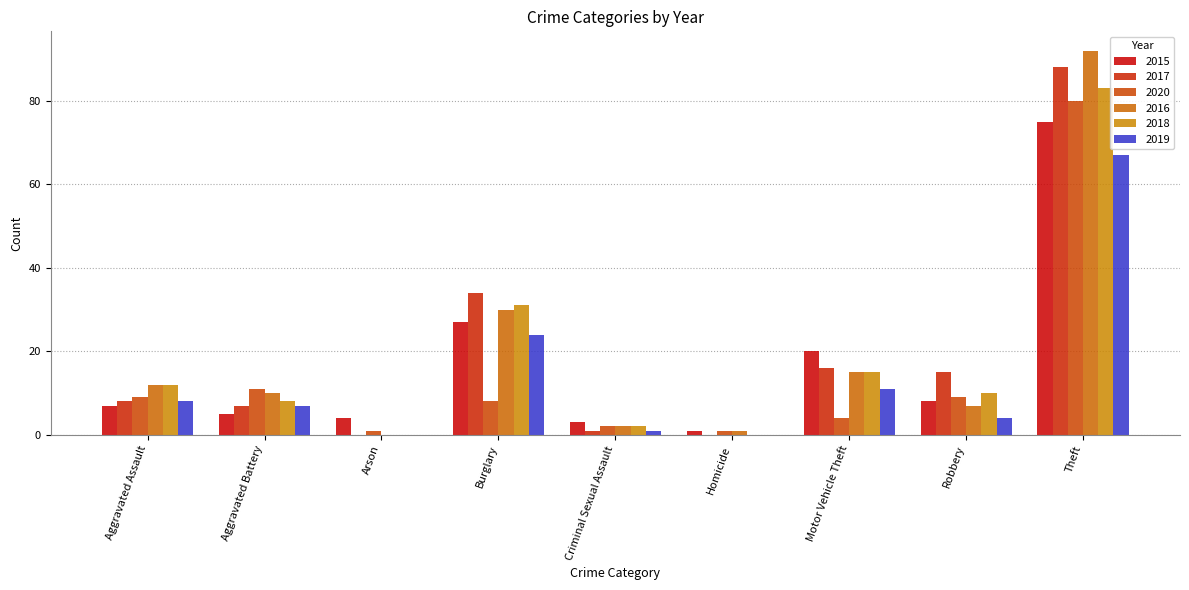

What is the label of the 9th bar from the left?

Theft